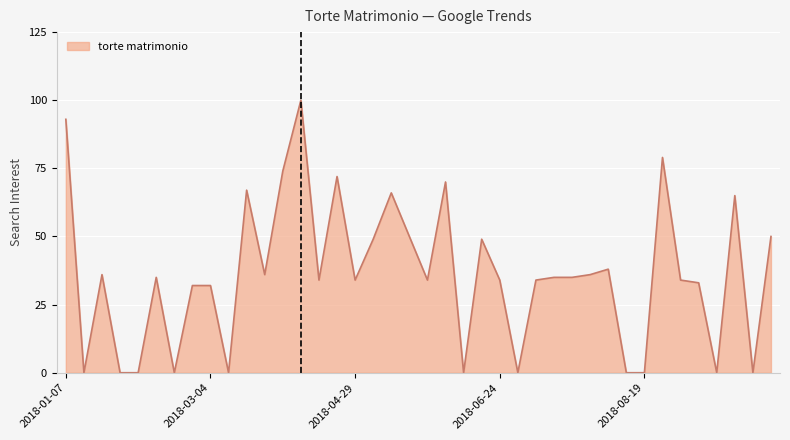

What is the greatest value displayed?

100